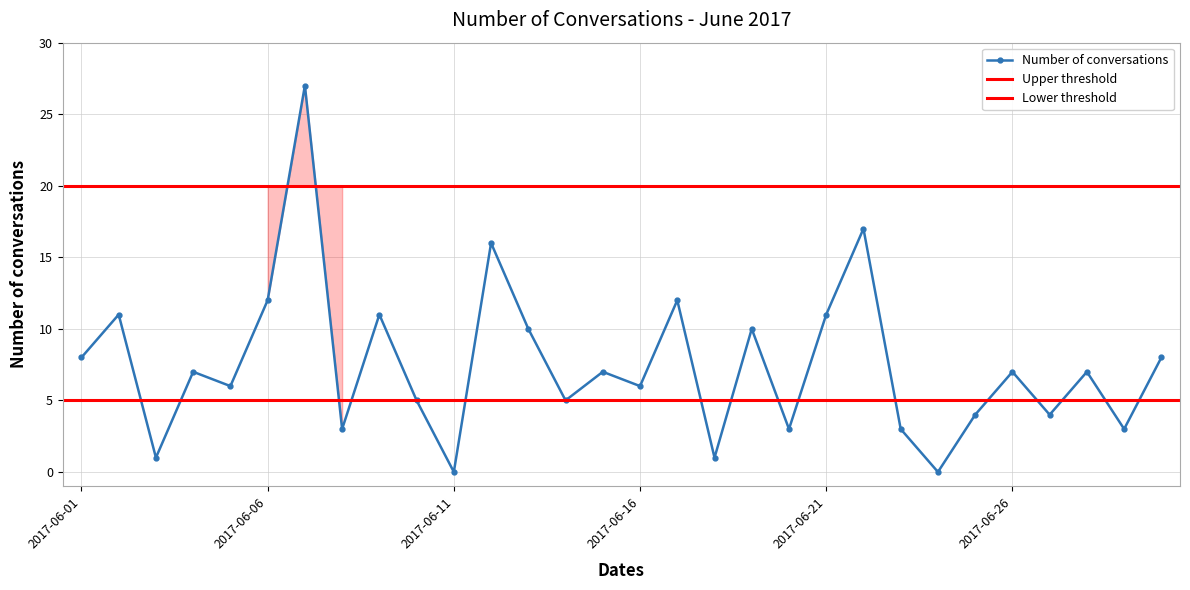

How many categories are shown in the chart?

30